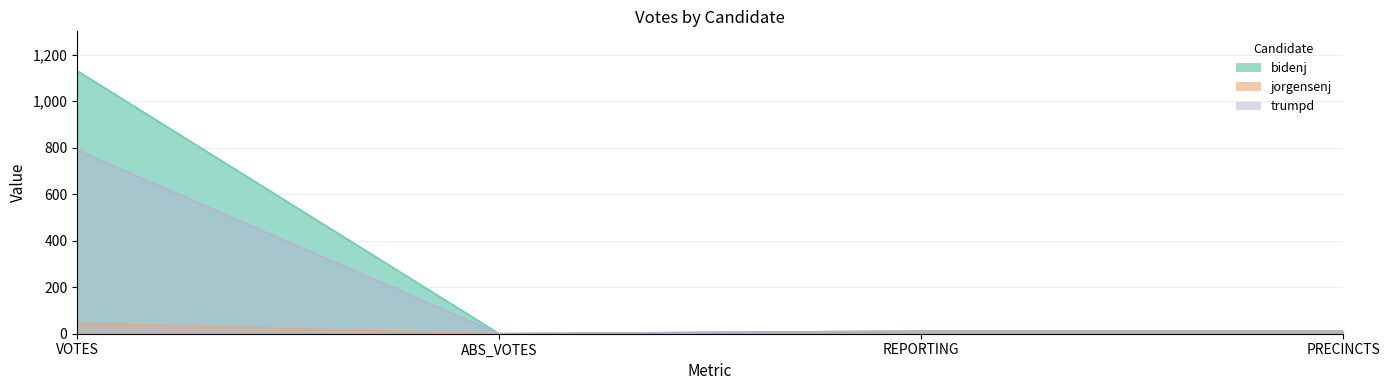

What is the label of the 3rd point from the left?

REPORTING